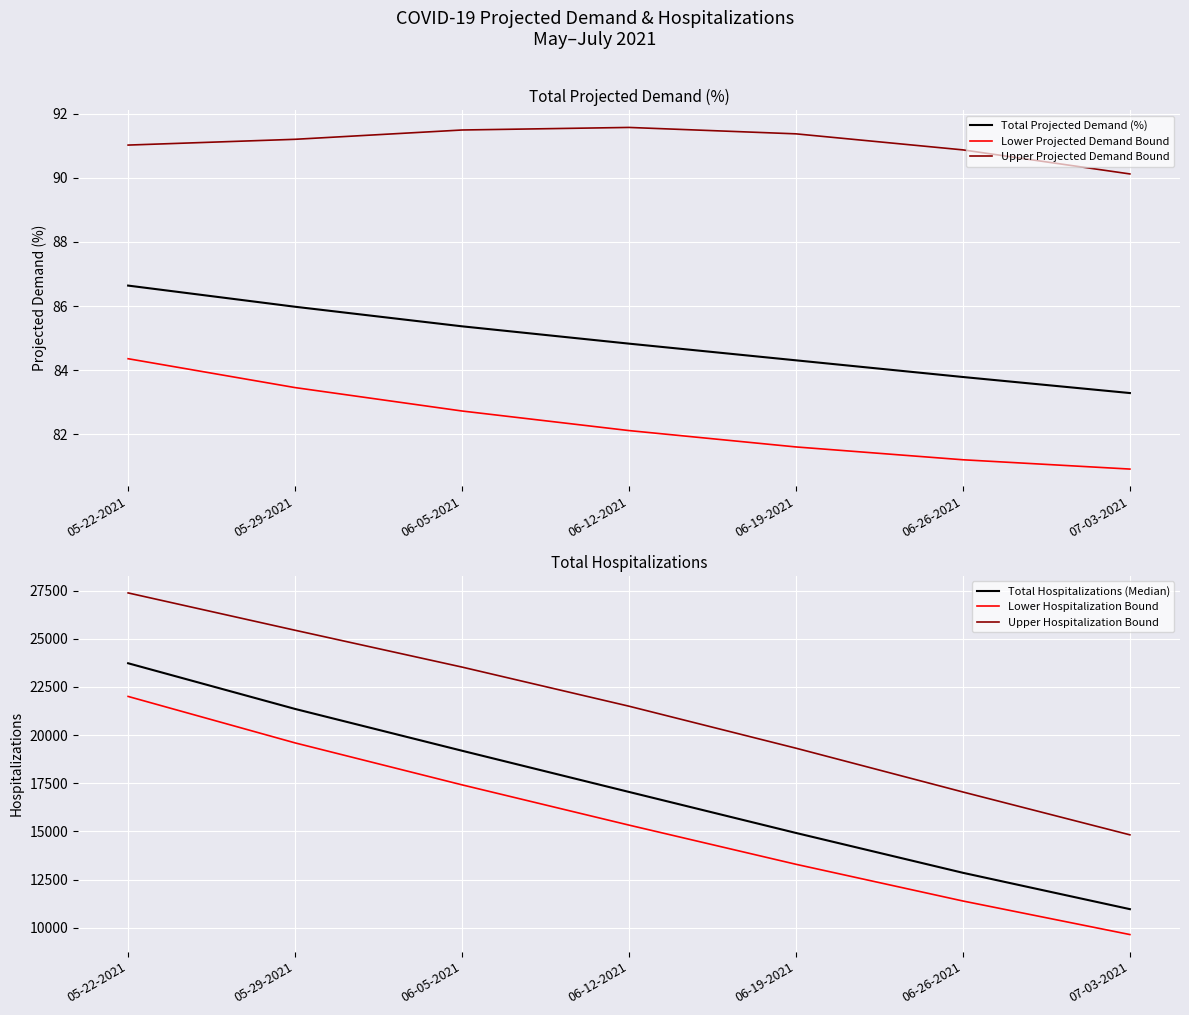

Reading right to left, what are all the values shown in this chart?

Total Projected Demand (%): 07-03-2021=83.3	06-26-2021=83.8	06-19-2021=84.3	06-12-2021=84.8	06-05-2021=85.4	05-29-2021=86.0	05-22-2021=86.6
Lower Projected Demand Bound: 07-03-2021=80.9	06-26-2021=81.2	06-19-2021=81.6	06-12-2021=82.1	06-05-2021=82.7	05-29-2021=83.5	05-22-2021=84.4
Upper Projected Demand Bound: 07-03-2021=90.1	06-26-2021=90.9	06-19-2021=91.4	06-12-2021=91.6	06-05-2021=91.5	05-29-2021=91.2	05-22-2021=91.0
Total Hospitalizations (Median): 07-03-2021=10962.0	06-26-2021=12849.0	06-19-2021=14918.0	06-12-2021=17047.0	06-05-2021=19186.0	05-29-2021=21356.0	05-22-2021=23728.0
Lower Hospitalization Bound: 07-03-2021=9643.0	06-26-2021=11385.0	06-19-2021=13291.0	06-12-2021=15325.0	06-05-2021=17415.0	05-29-2021=19593.0	05-22-2021=22005.0
Upper Hospitalization Bound: 07-03-2021=14820.0	06-26-2021=17044.0	06-19-2021=19318.0	06-12-2021=21498.0	06-05-2021=23529.0	05-29-2021=25441.0	05-22-2021=27379.0